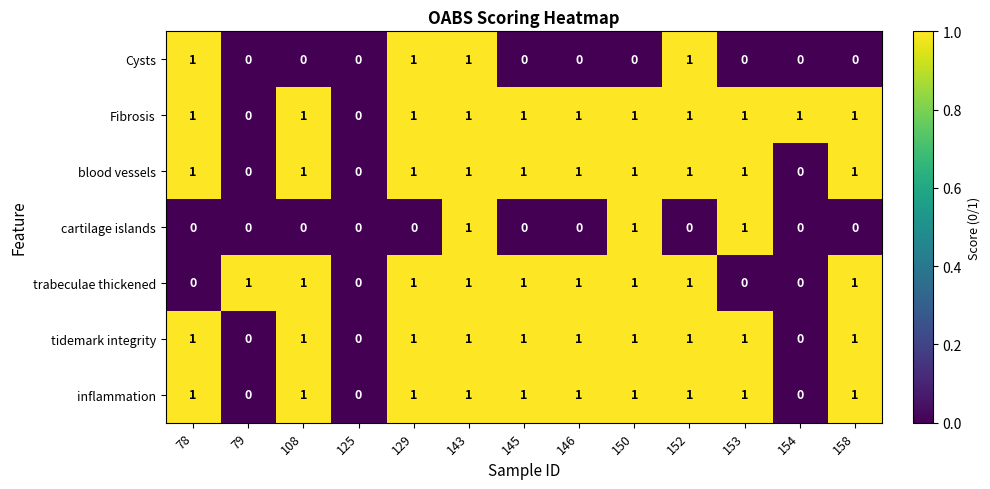

What is the total value across all series at 153?

5